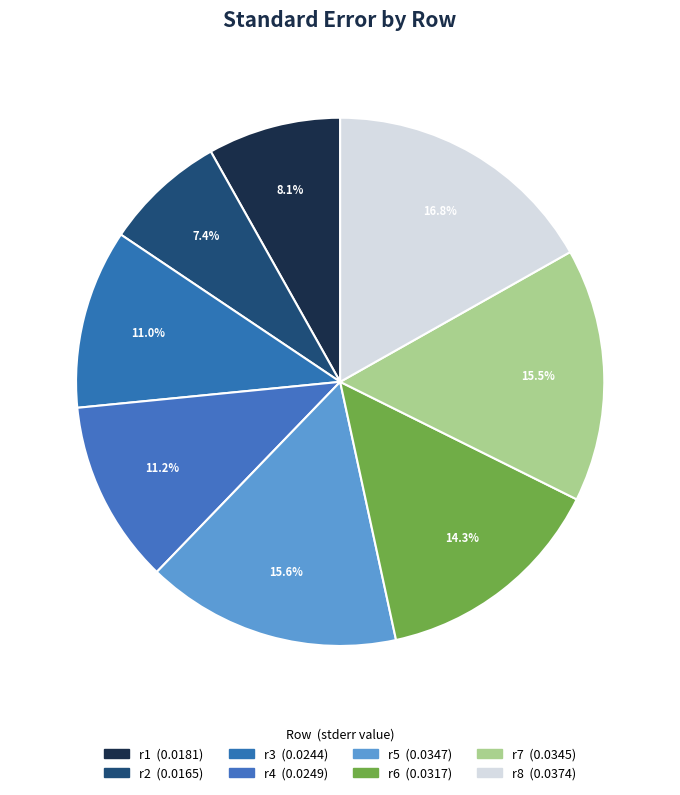

Which has a higher value, r3 or r8?

r8